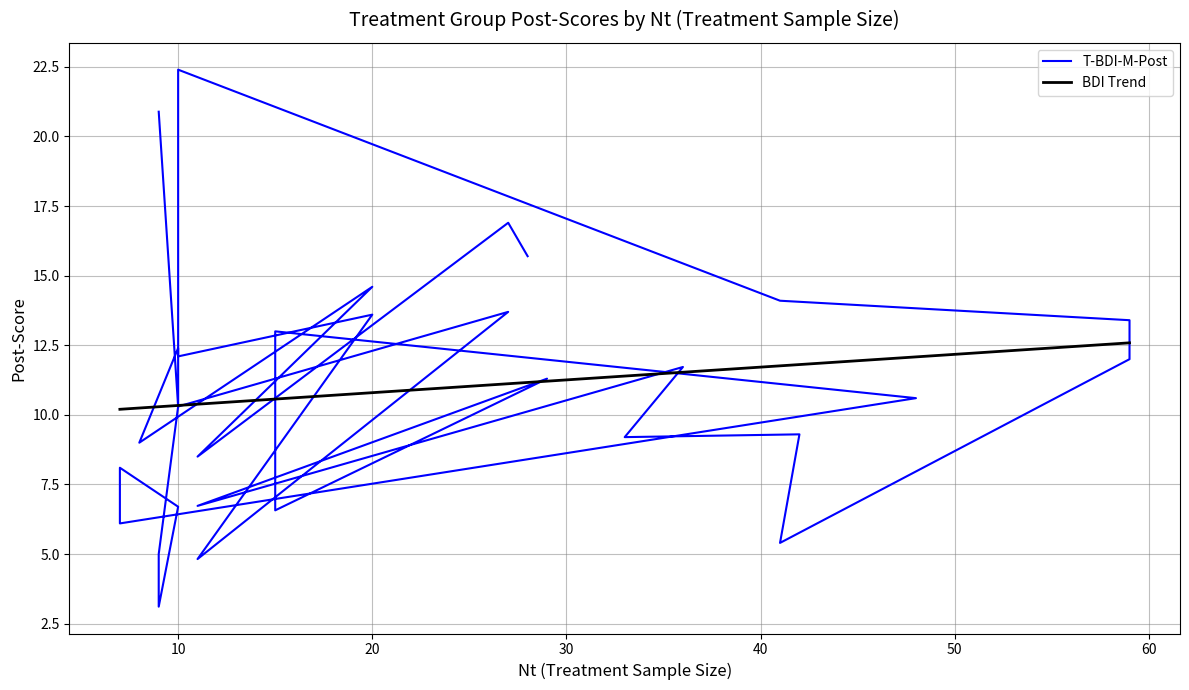

What is the sum of the values at 29 and 9?

16.3